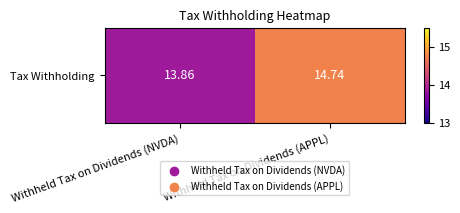

What is the difference between the maximum and minimum values?

0.9